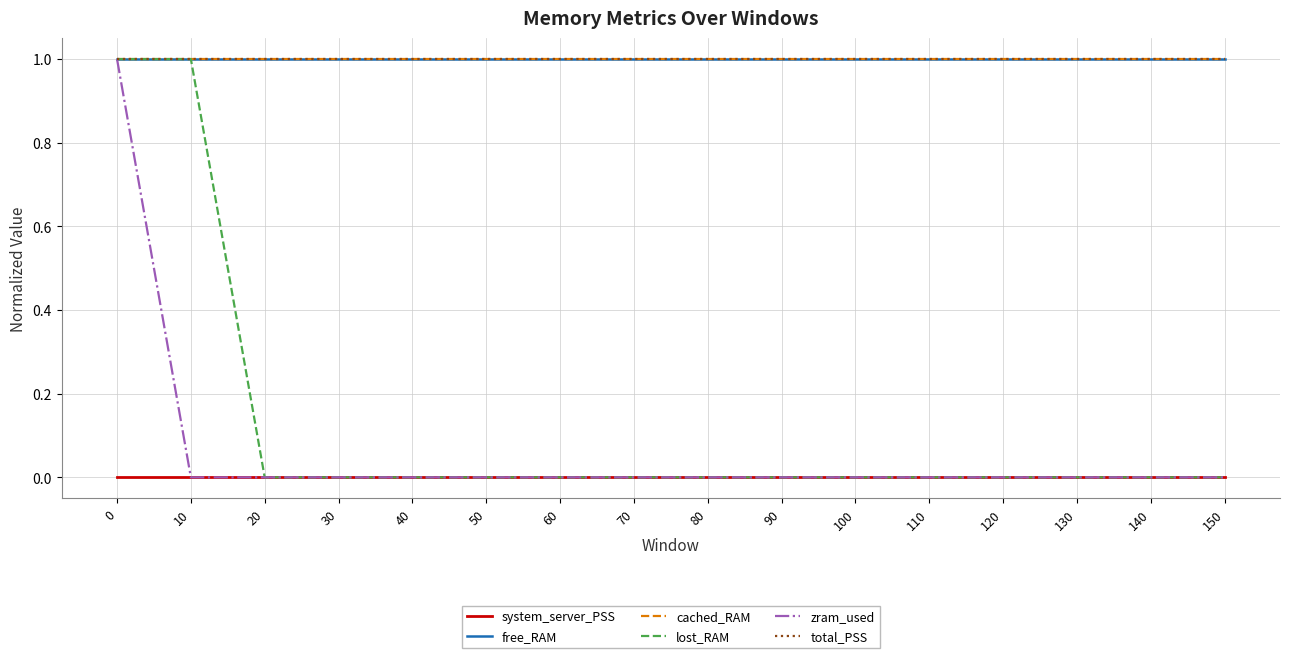

Reading left to right, what are all the values shown in this chart?

system_server_PSS: 0=0	10=0	20=0	30=0	40=0	50=0	60=0	70=0	80=0	90=0	100=0	110=0	120=0	130=0	140=0	150=0
free_RAM: 0=1	10=1	20=1	30=1	40=1	50=1	60=1	70=1	80=1	90=1	100=1	110=1	120=1	130=1	140=1	150=1
cached_RAM: 0=1	10=1	20=1	30=1	40=1	50=1	60=1	70=1	80=1	90=1	100=1	110=1	120=1	130=1	140=1	150=1
lost_RAM: 0=1	10=1	20=0	30=0	40=0	50=0	60=0	70=0	80=0	90=0	100=0	110=0	120=0	130=0	140=0	150=0
zram_used: 0=1	10=0	20=0	30=0	40=0	50=0	60=0	70=0	80=0	90=0	100=0	110=0	120=0	130=0	140=0	150=0
total_PSS: 0=1	10=1	20=1	30=1	40=1	50=1	60=1	70=1	80=1	90=1	100=1	110=1	120=1	130=1	140=1	150=1